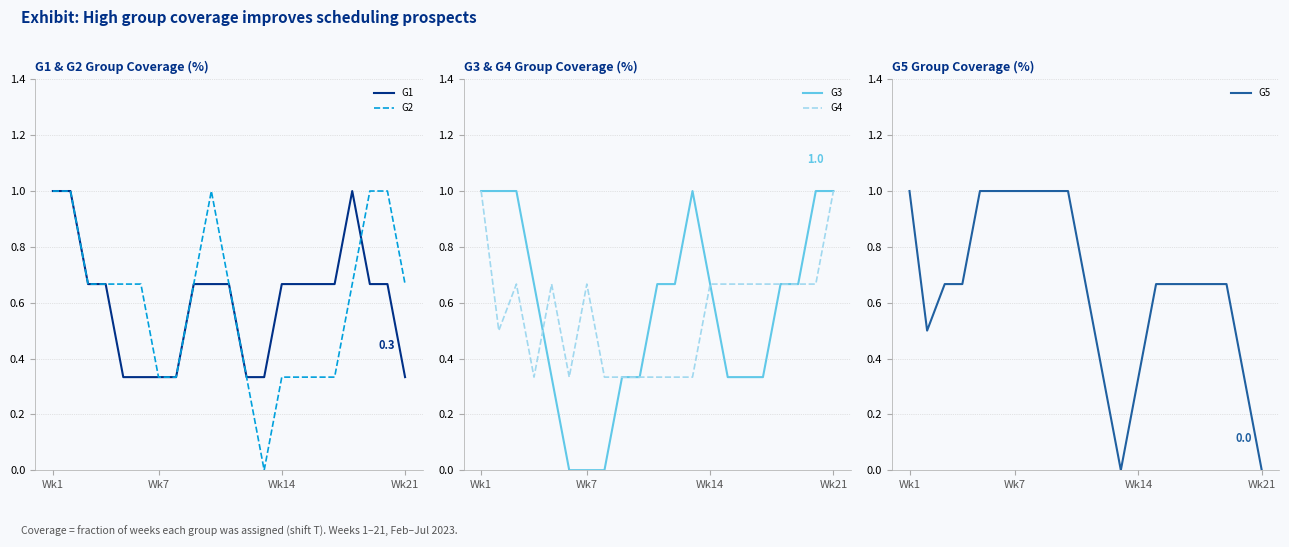

What is the sum of all G5 values?

13.8